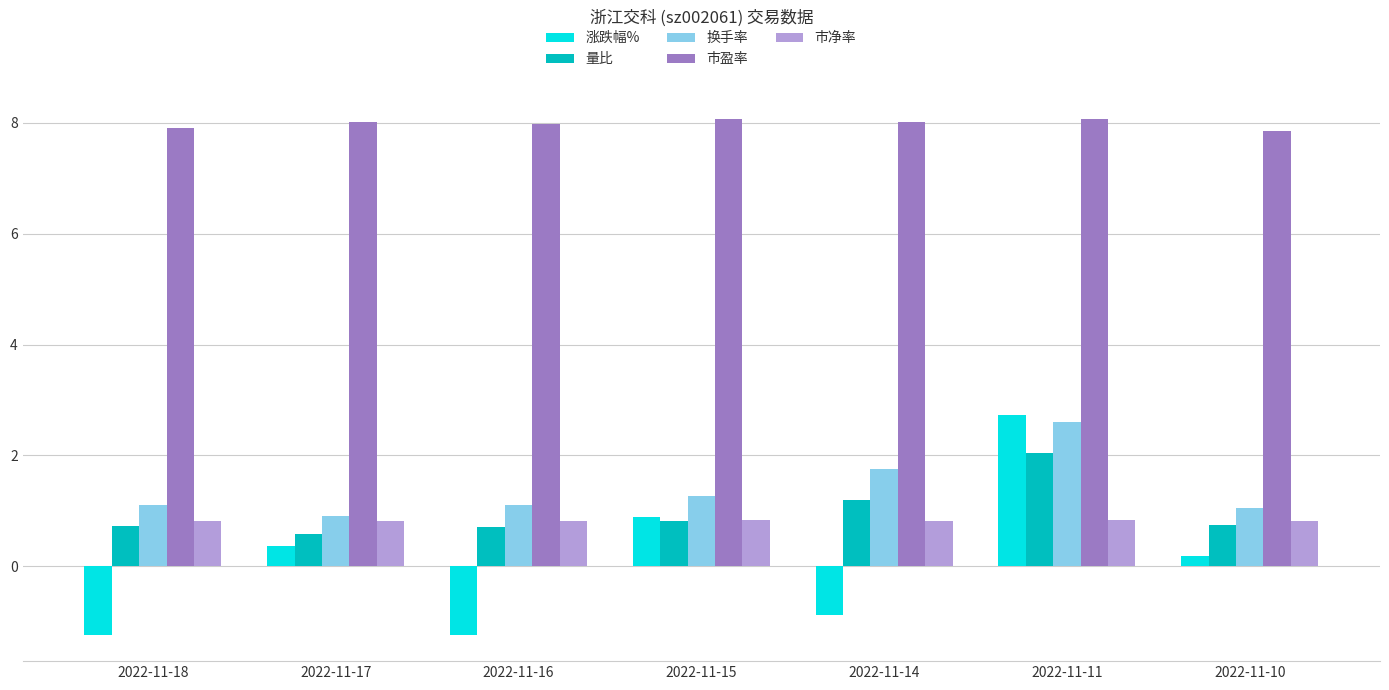

What is the difference between the 换手率 values at 2022-11-17 and 2022-11-15?

0.4